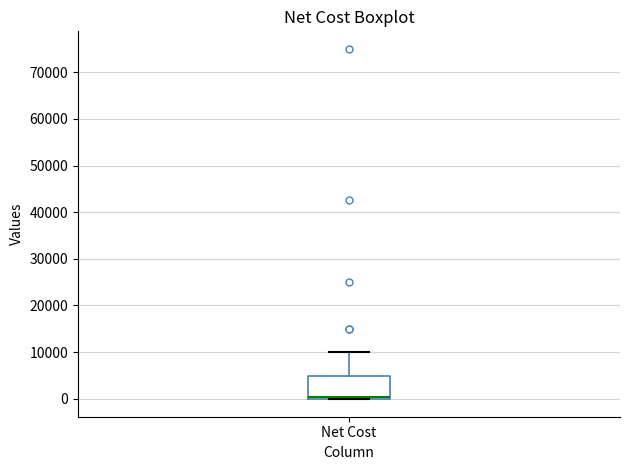

Transcribe this box plot: give where the median line is, the range the box spans, and where the two whiskers end, as read against the y-axis. The values are not printed on the chart, so give them approximately, as read against the axis.

median 0 (drawn on the box's lower edge), box 0 to 5000, whiskers 0 to 10000